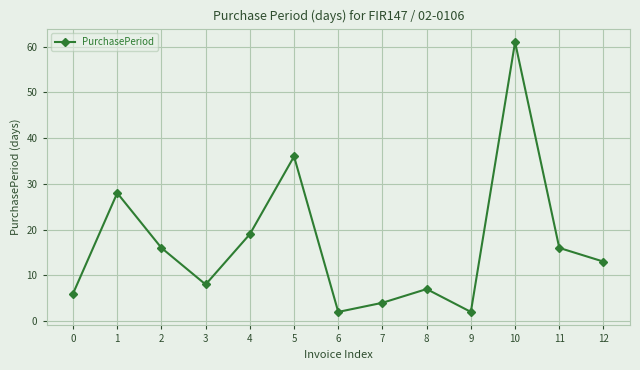

The value at 6 is 2. True or false?

True